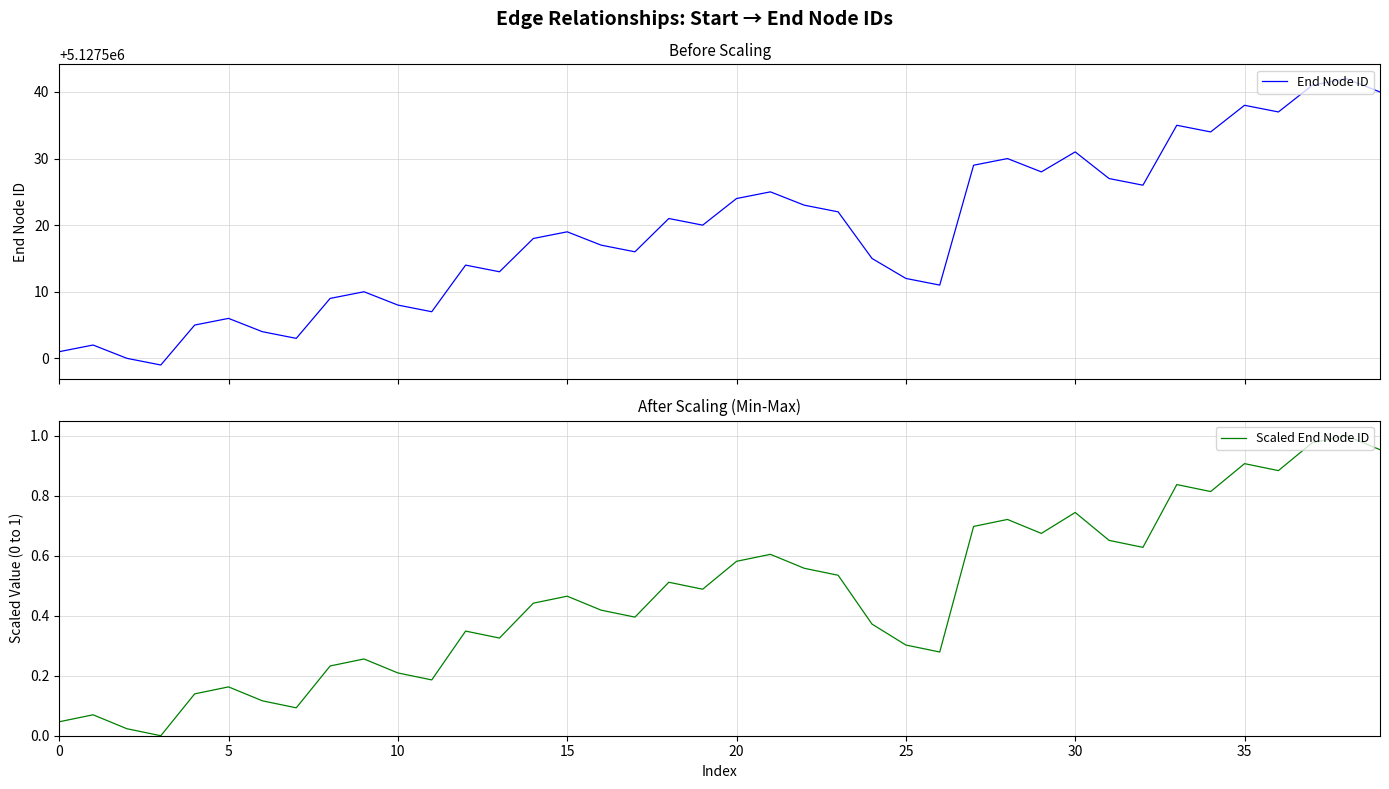

At which label does End Node ID first exceed 5127519?

18